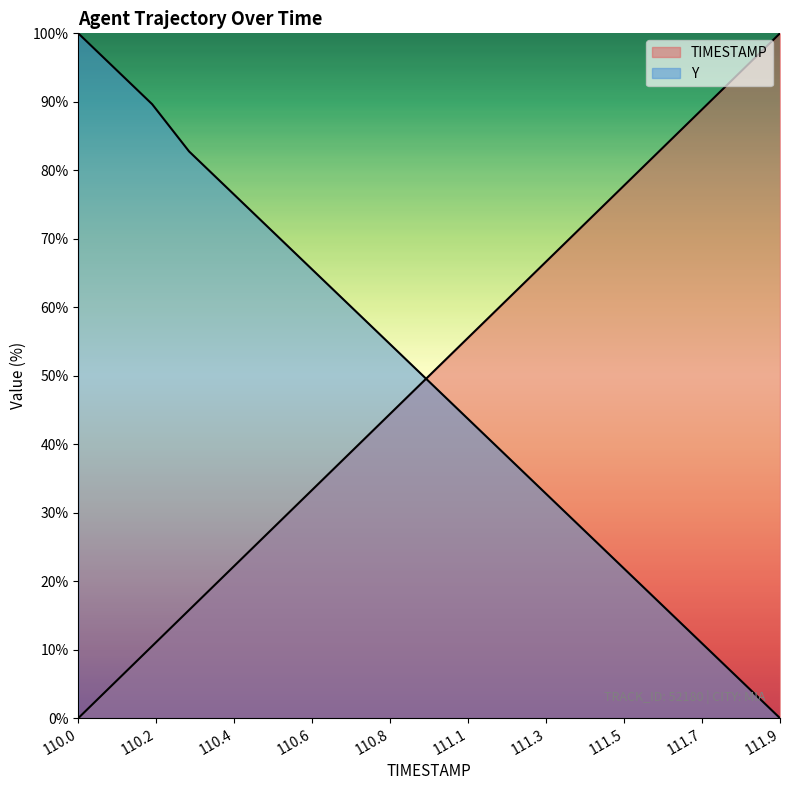

How many lines are shown in the chart?

2